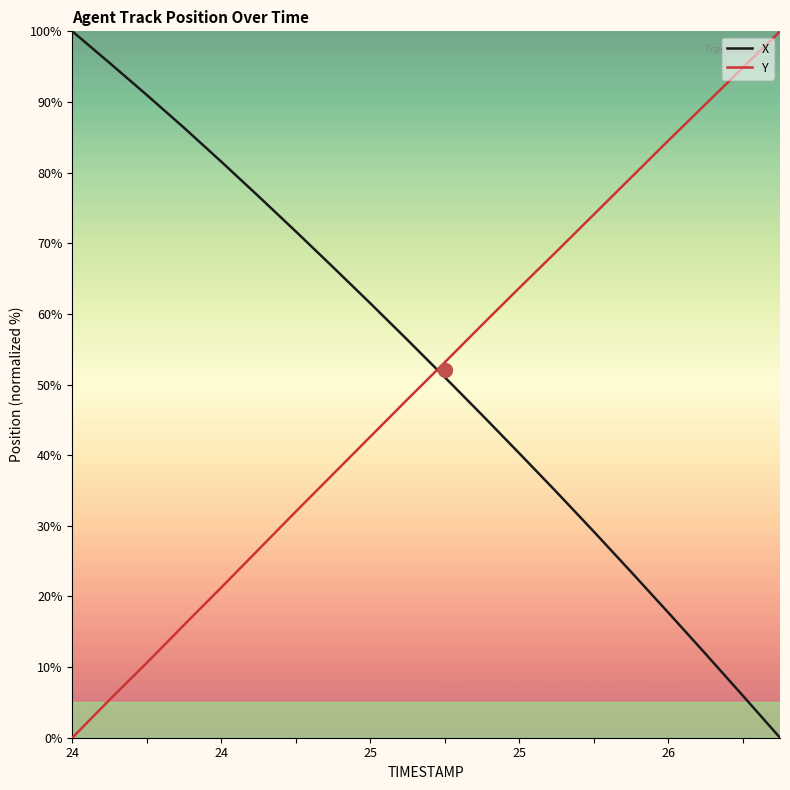

What is the maximum value shown in the chart?

100.0